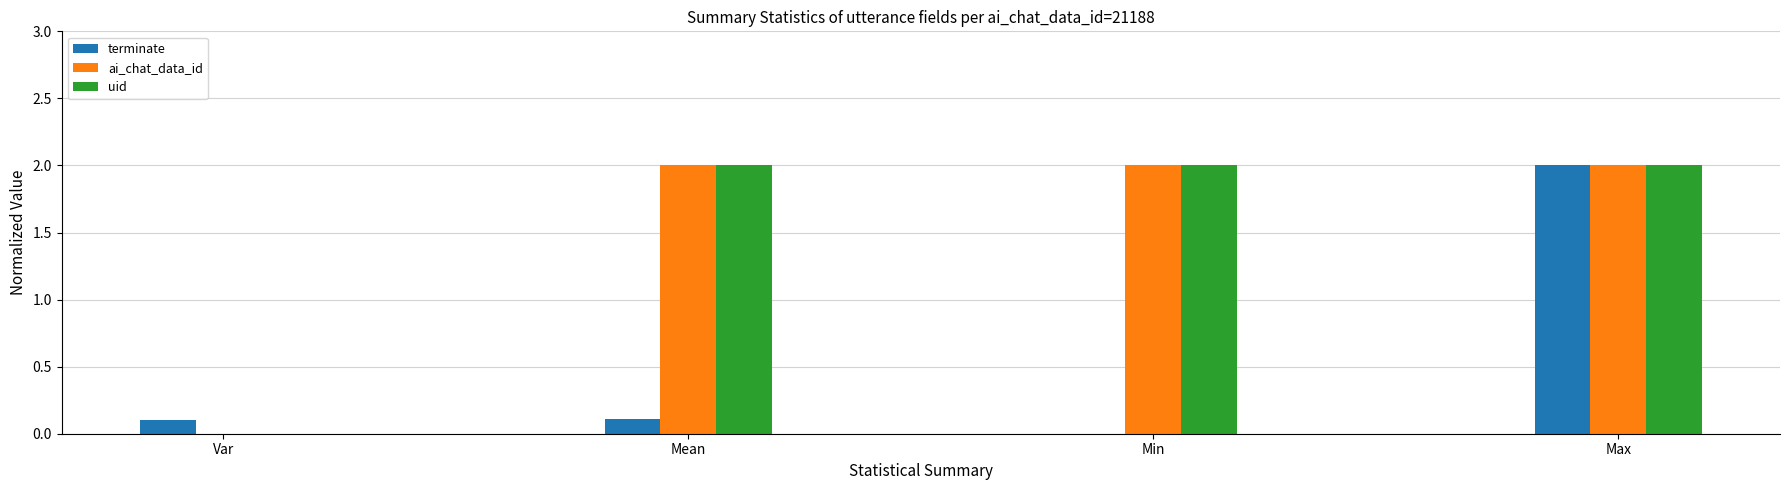

What is the sum of all uid values?

6.0